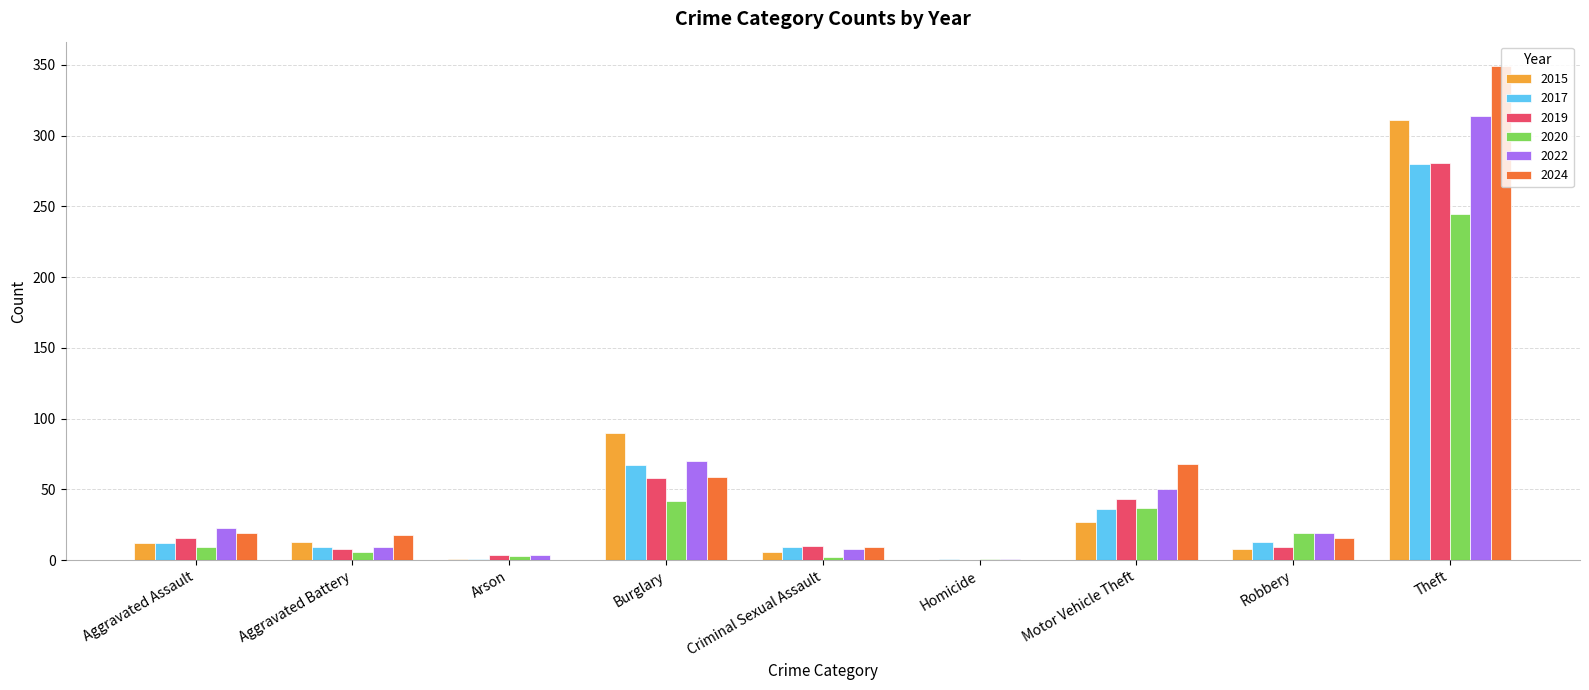

What is the maximum value for 2024?

349